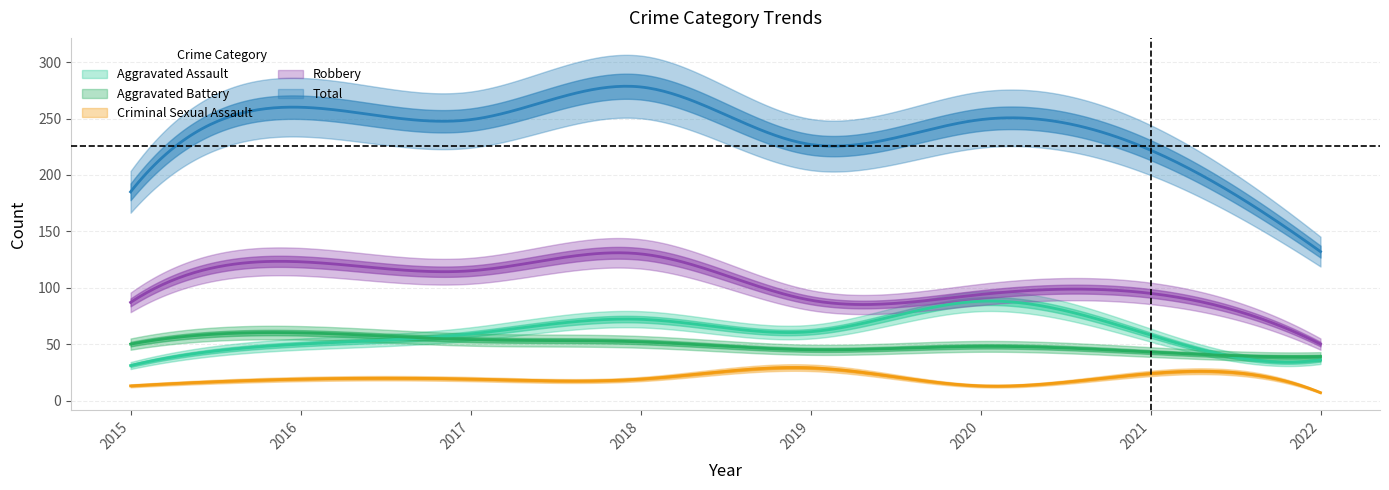

What is the difference between the highest and lowest values at 2021?

198